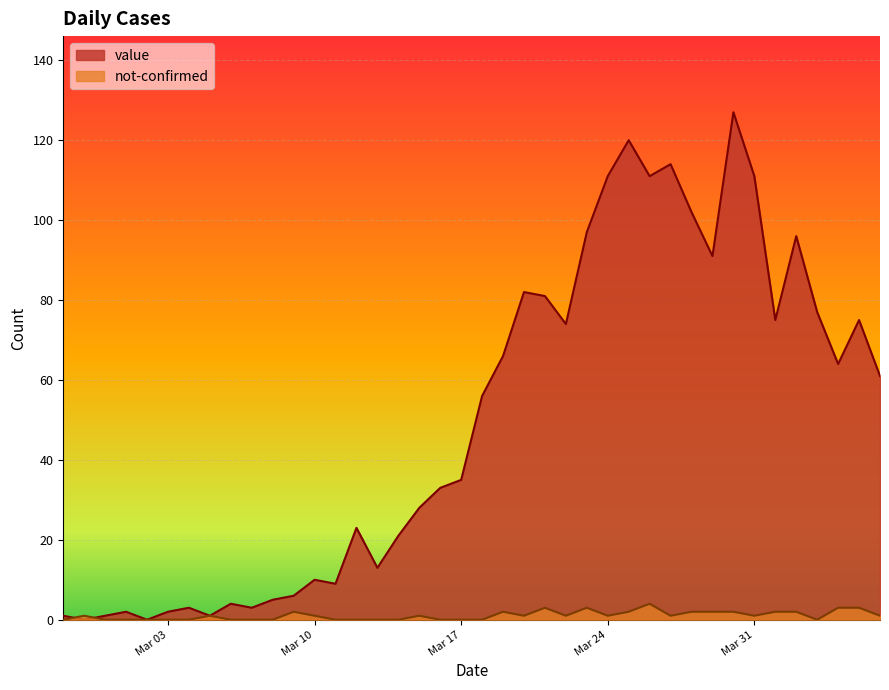

List the series in order of their overall mean, lowest first.

not-confirmed, value